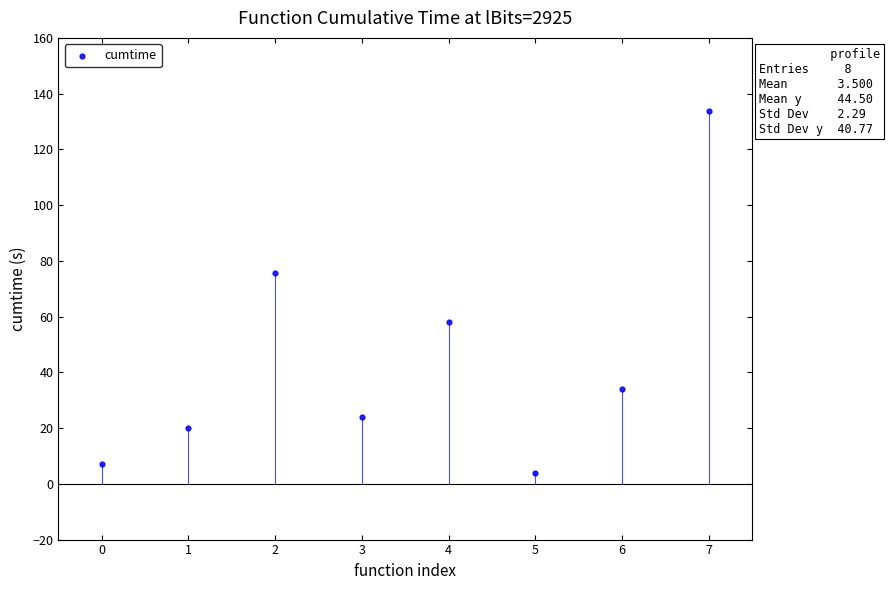

What is the average Y value?

44.5